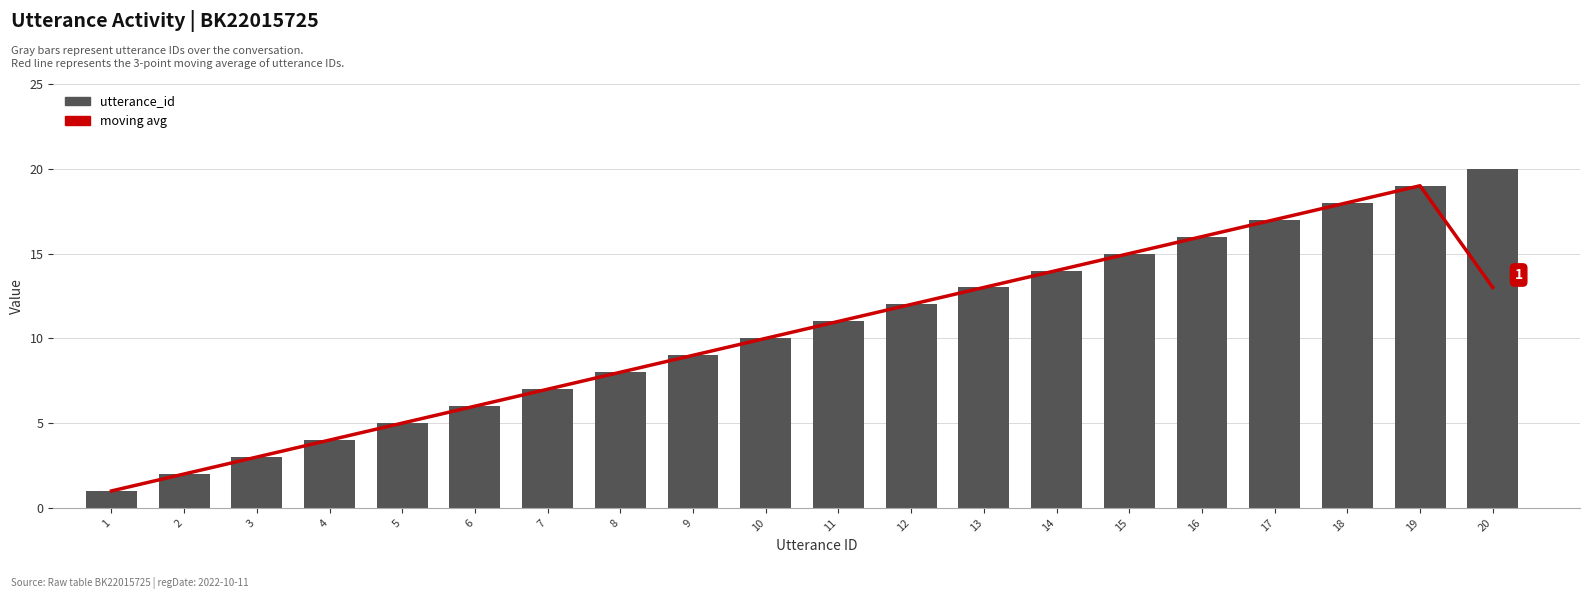

Reading right to left, what are all the values shown in this chart?

moving avg: 20=13.0	19=19.0	18=18.0	17=17.0	16=16.0	15=15.0	14=14.0	13=13.0	12=12.0	11=11.0	10=10.0	9=9.0	8=8.0	7=7.0	6=6.0	5=5.0	4=4.0	3=3.0	2=2.0	1=1.0
utterance_id: 20=20.0	19=19.0	18=18.0	17=17.0	16=16.0	15=15.0	14=14.0	13=13.0	12=12.0	11=11.0	10=10.0	9=9.0	8=8.0	7=7.0	6=6.0	5=5.0	4=4.0	3=3.0	2=2.0	1=1.0